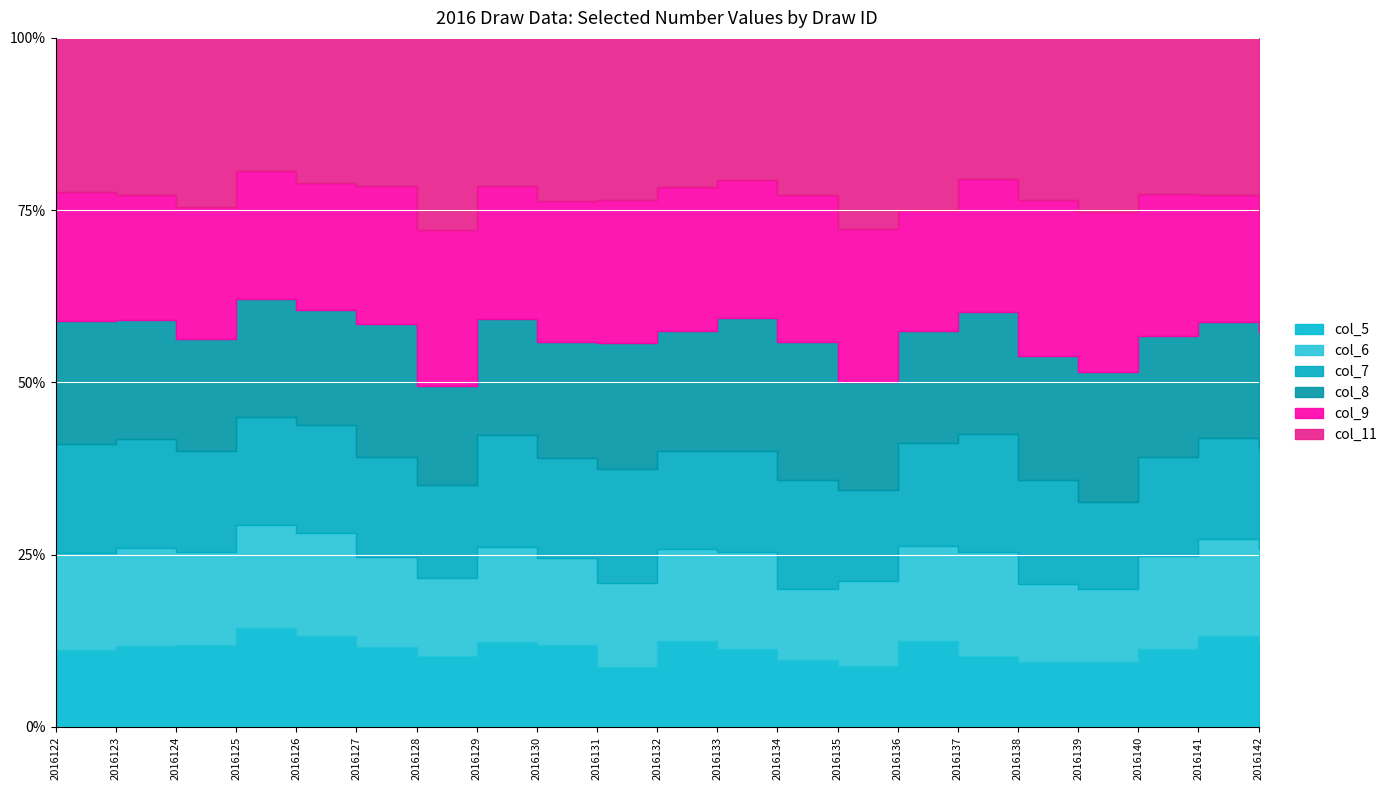

What are all the series names shown in the legend?

col_5, col_6, col_7, col_8, col_9, col_11